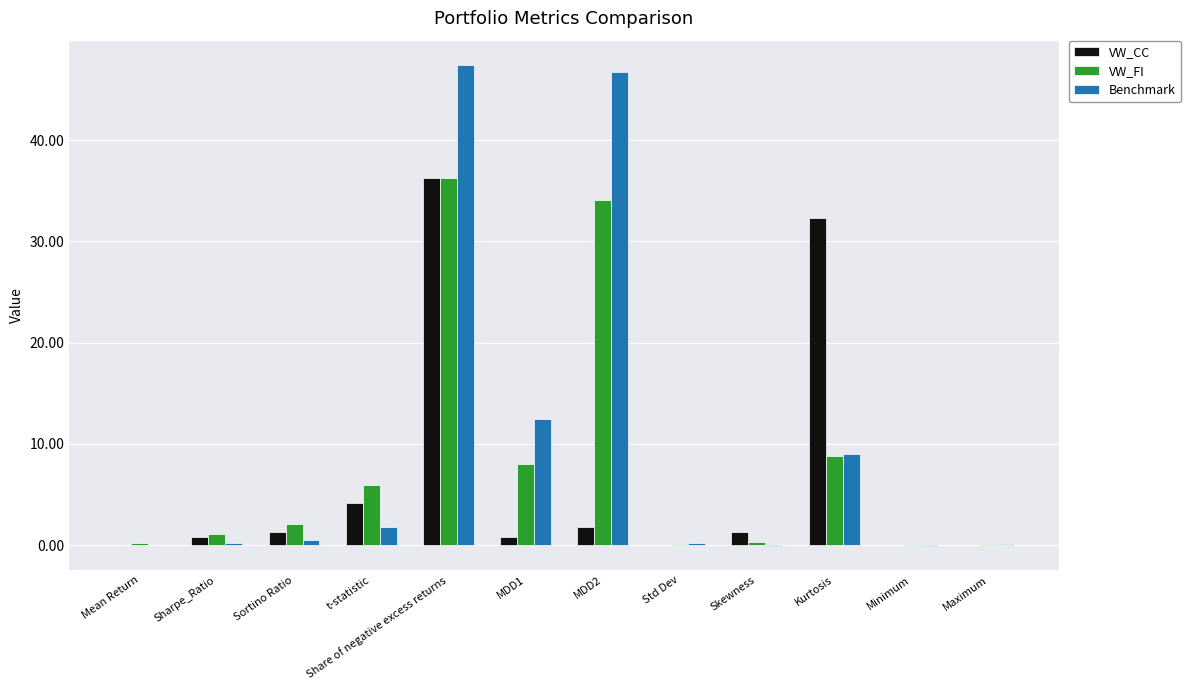

At which category is the sum across all series the highest?

Share of negative excess returns